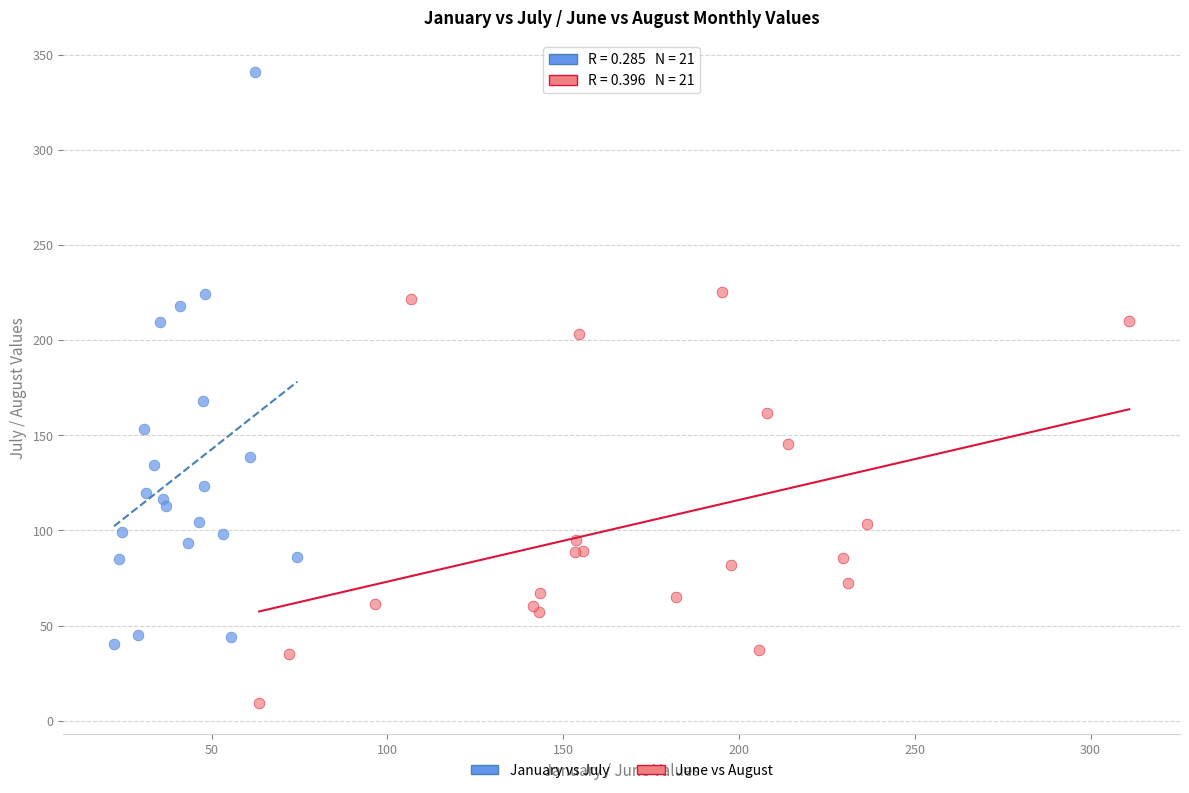

Which series has the widest spread of Y values?

January vs July